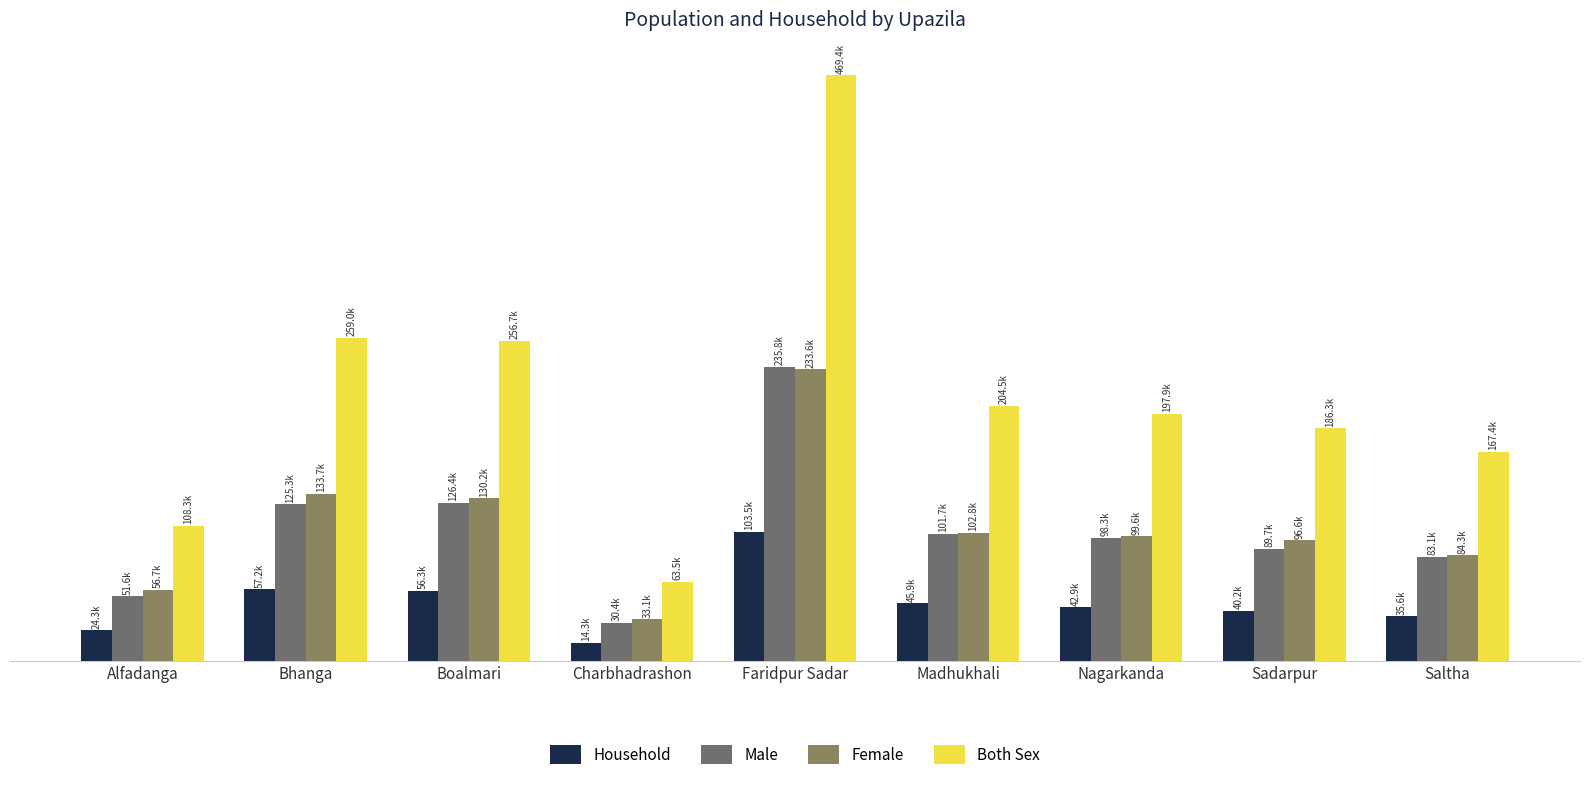

True or false: Male has a value of 30357 at Charbhadrashon.

True